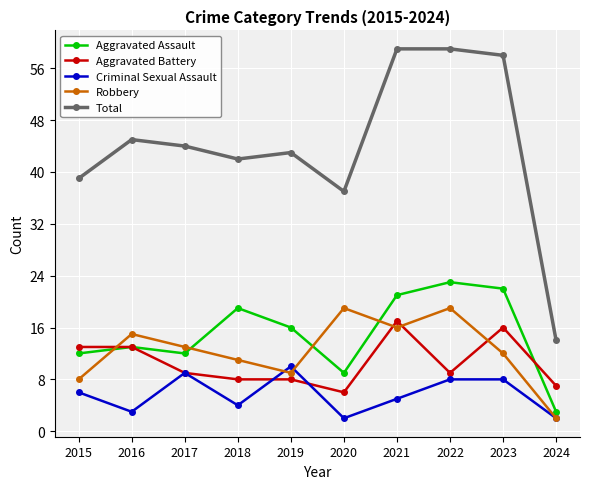

List the series in order of their peak value, lowest first.

Criminal Sexual Assault, Aggravated Battery, Robbery, Aggravated Assault, Total